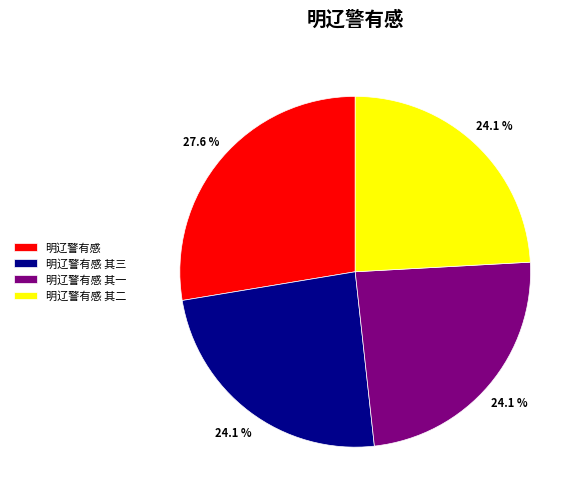

How many segments does this pie chart have?

4